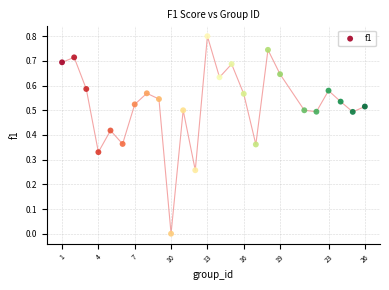

What is the range of Y values (max minus min)?

0.8